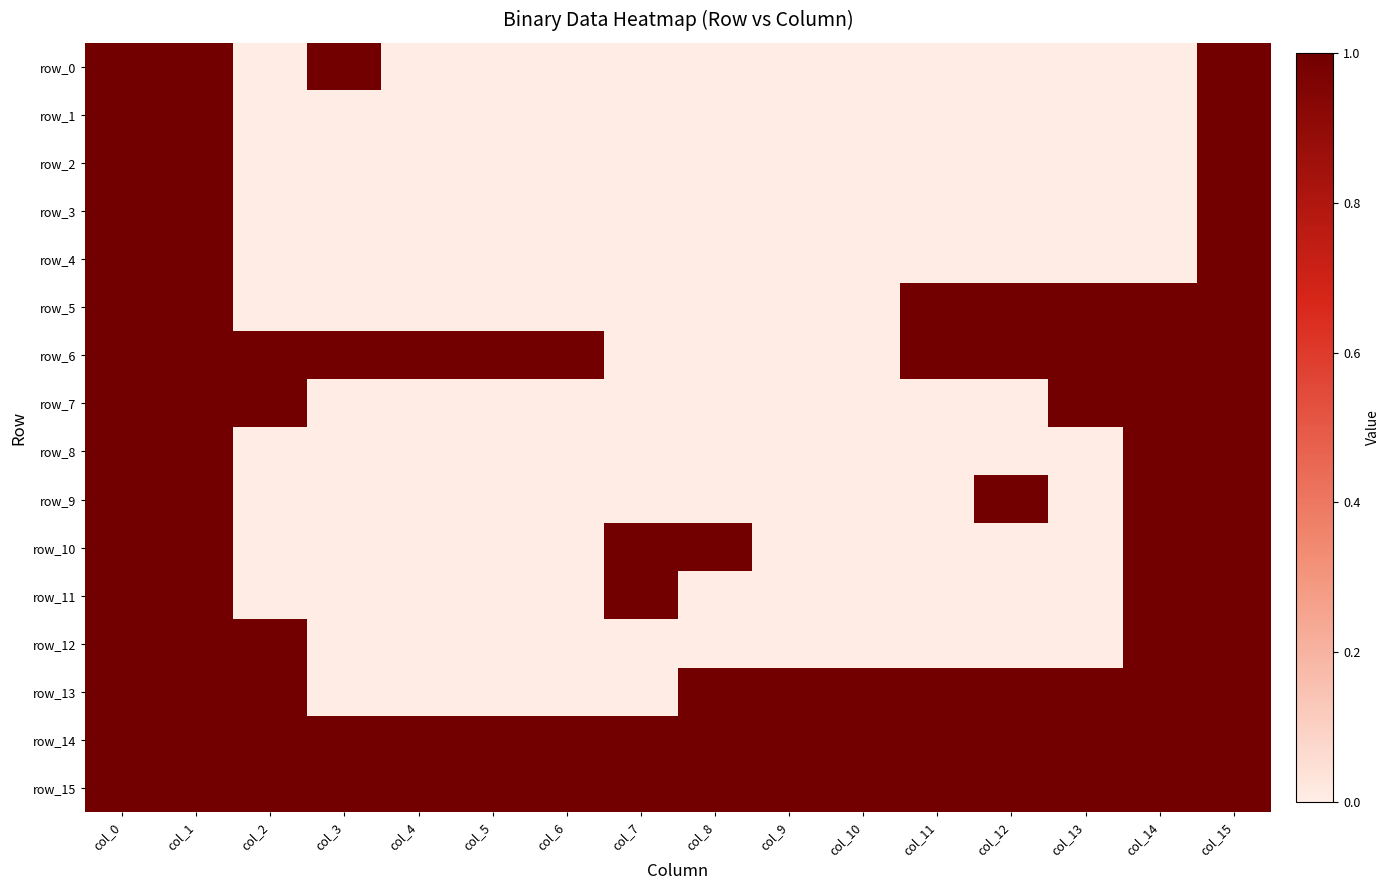

At col_7, list the series in order from smallest to largest.

row_0, row_1, row_2, row_3, row_4, row_5, row_6, row_7, row_8, row_9, row_12, row_13, row_10, row_11, row_14, row_15